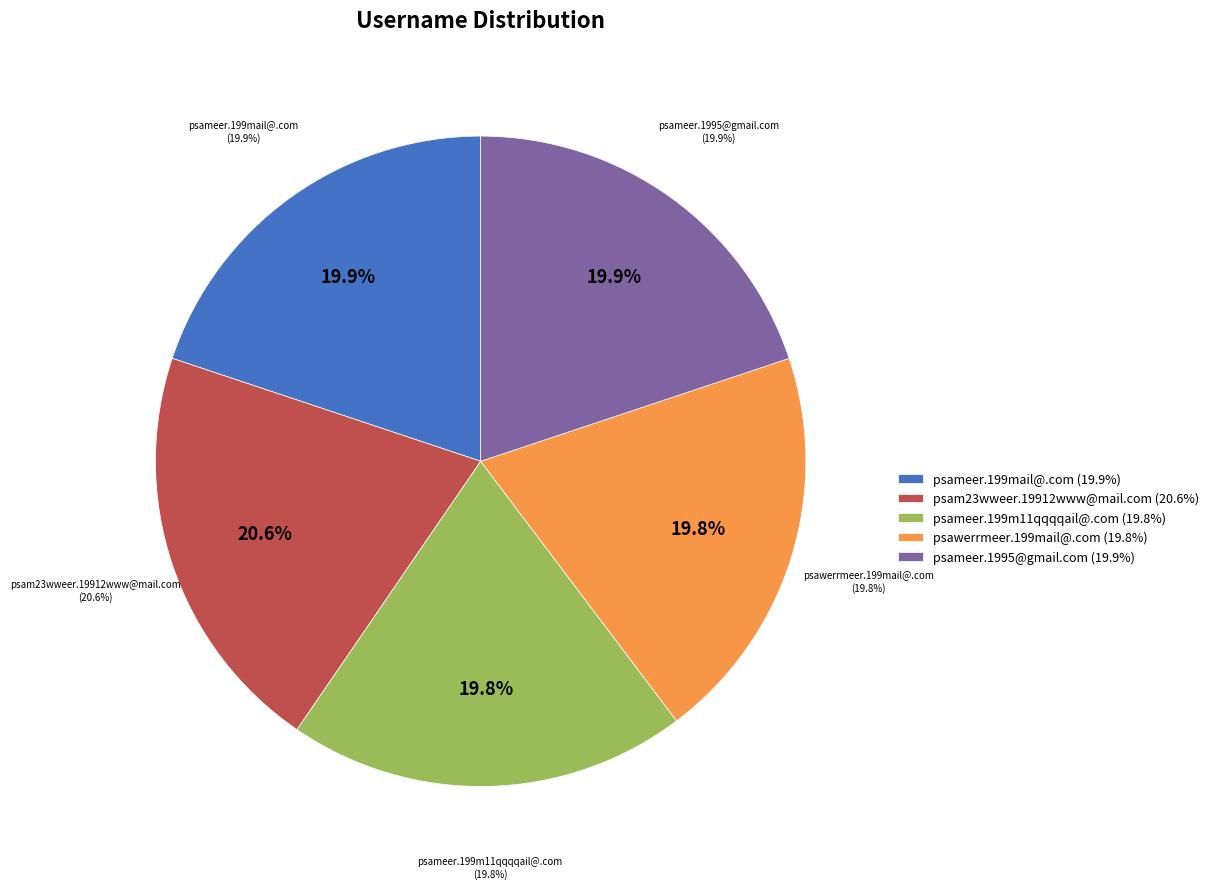

Combined, do psameer.199mail@.com and psam23wweer.19912www@mail.com account for over 50%?

No